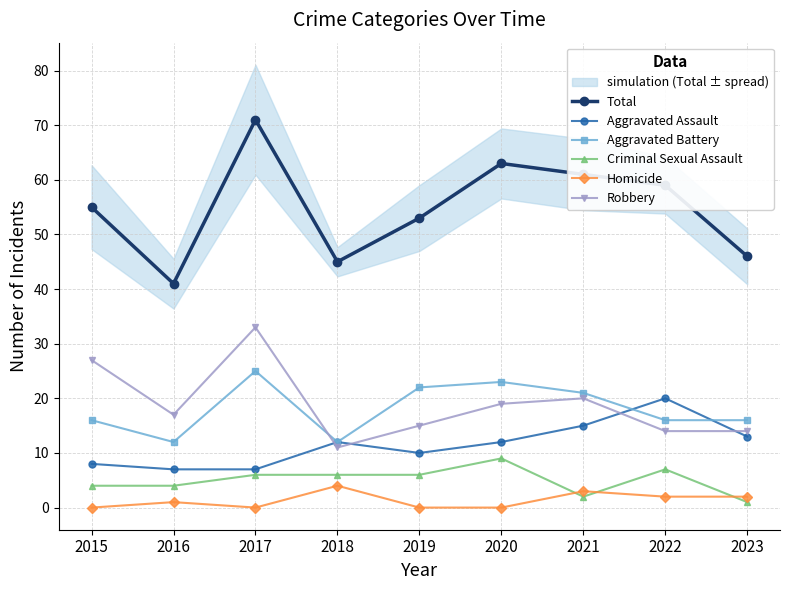

How many interior local peaks does the Homicide series have?

3